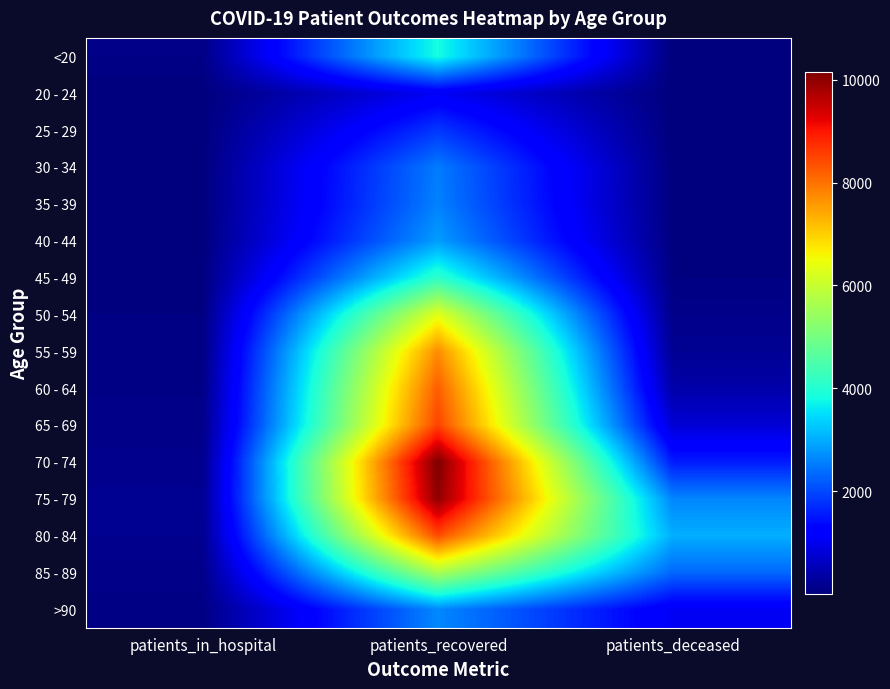

At how many categories does at least one series exceed 1137?

2